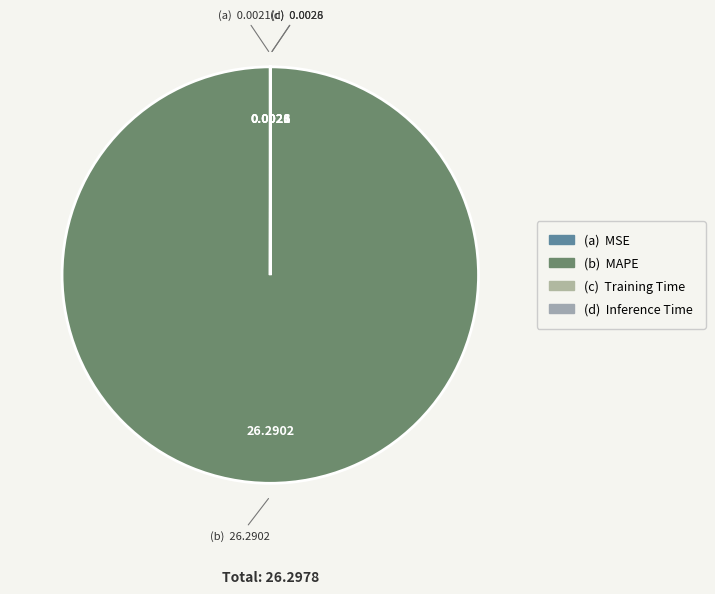

To the nearest percent, what is the difference between the largest and smallest slice percentages?

100%